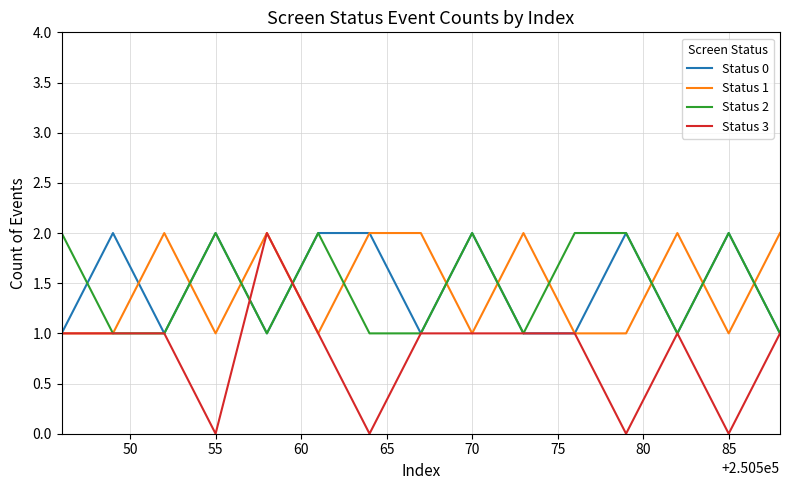

At how many categories does at least one series exceed 0?

15